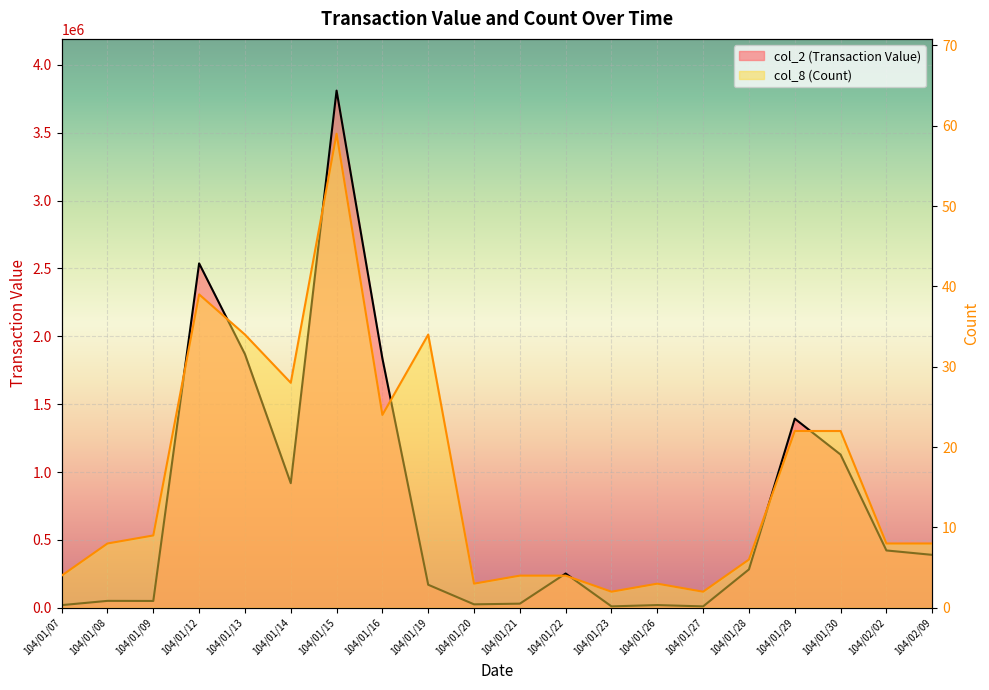

What is the difference between the col_8 (Count) values at 104/01/07 and 104/01/29?

18